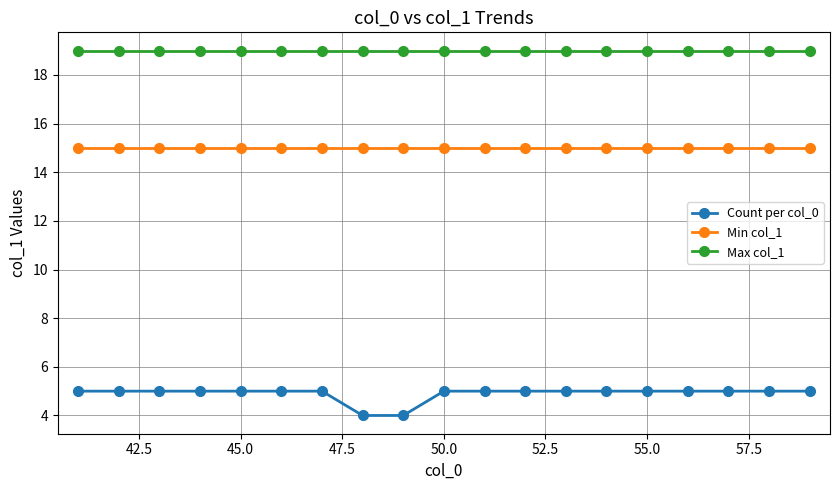

What is the smallest value displayed?

4